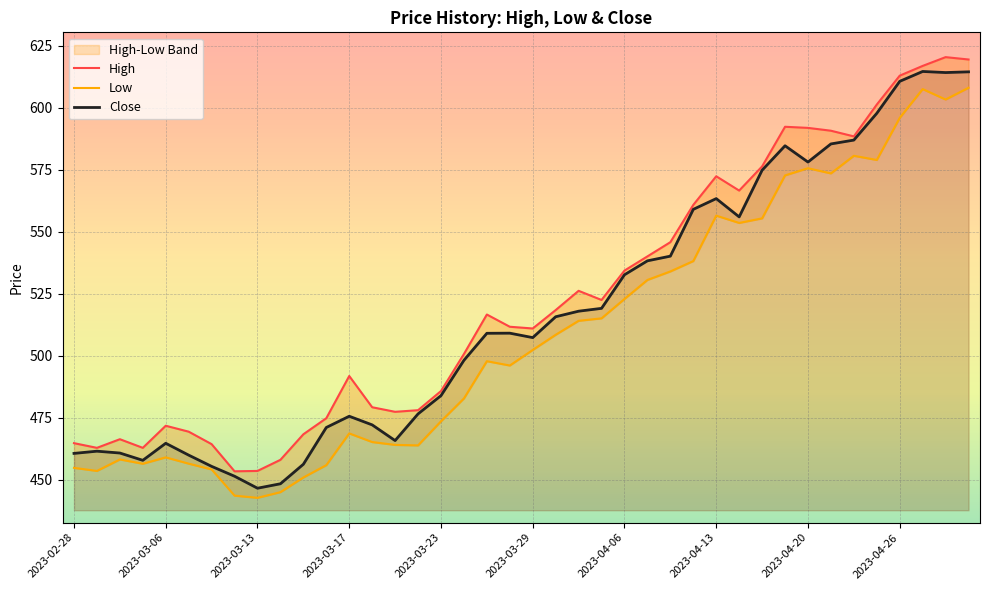

What is the lowest value of the Close series?

446.7